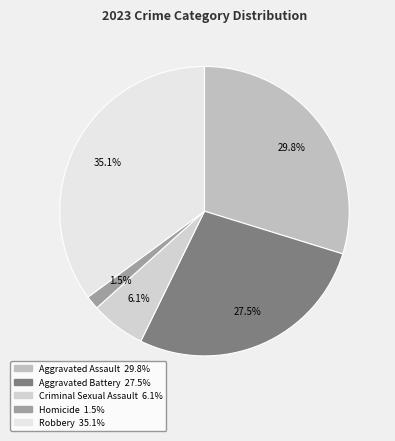

How much of the chart is everything except Aggravated Battery?

72.5%